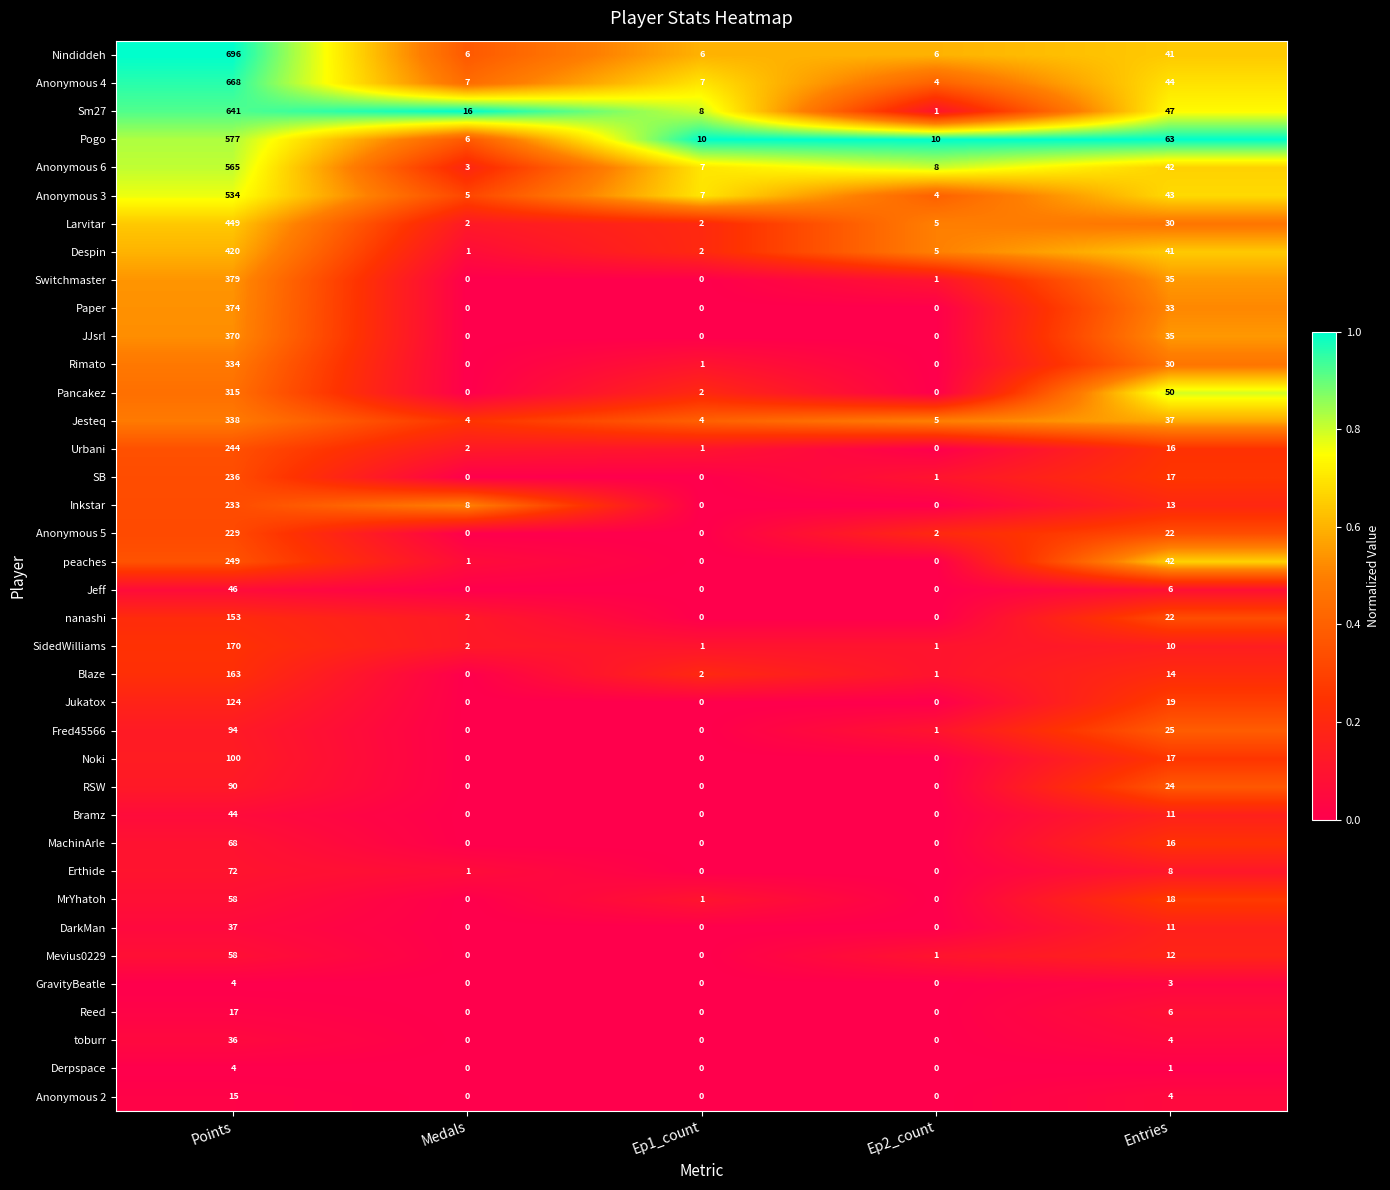

Is it true that Anonymous 3 equals 243 at Points?

False